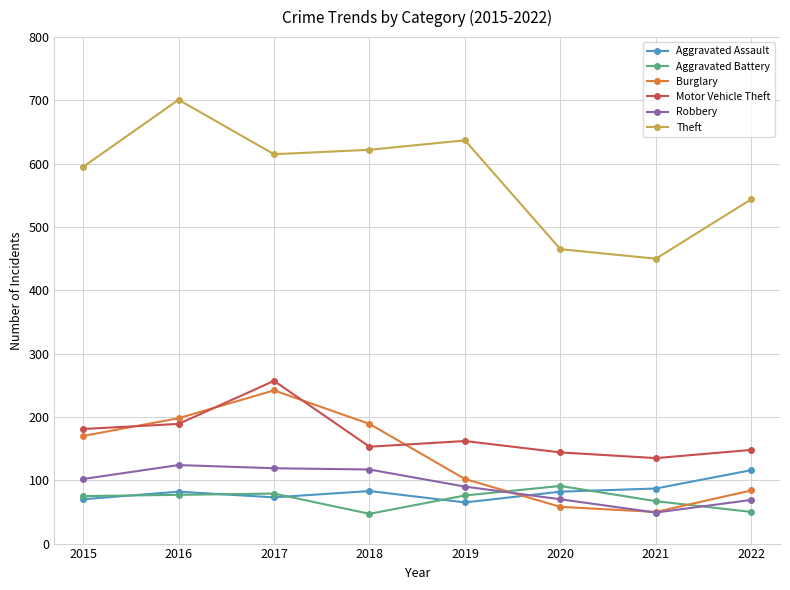

True or false: Theft has more than 0 interior local peaks.

True